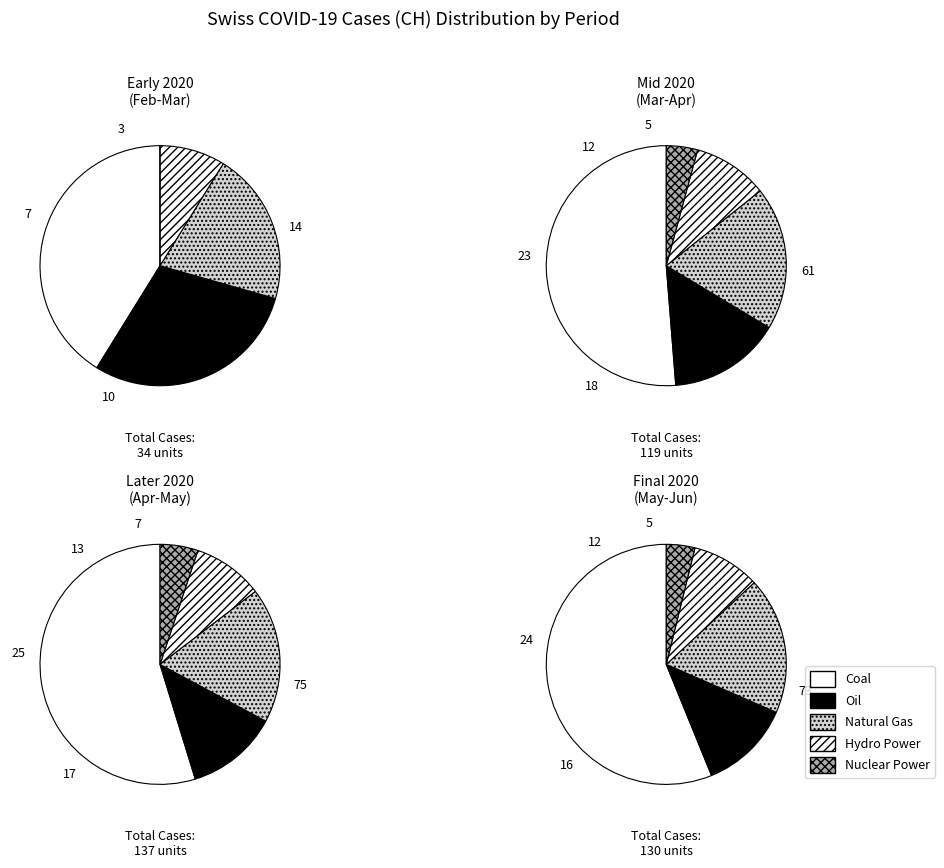

Which has a higher value, 3 or 1?

3